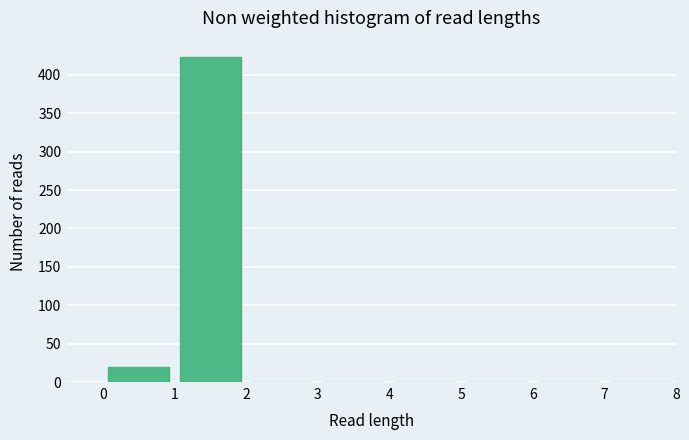

Reading left to right, transcribe this chart: for each bar, give the range it covers on the x-axis and its height. The values are not printed on the chart, so give them approximately, as read against the axis.

0 to 1: 20
1 to 2: 425
2 to 3: 0
3 to 4: 0
4 to 5: 0
5 to 6: 0
6 to 7: 0
7 to 8: 0